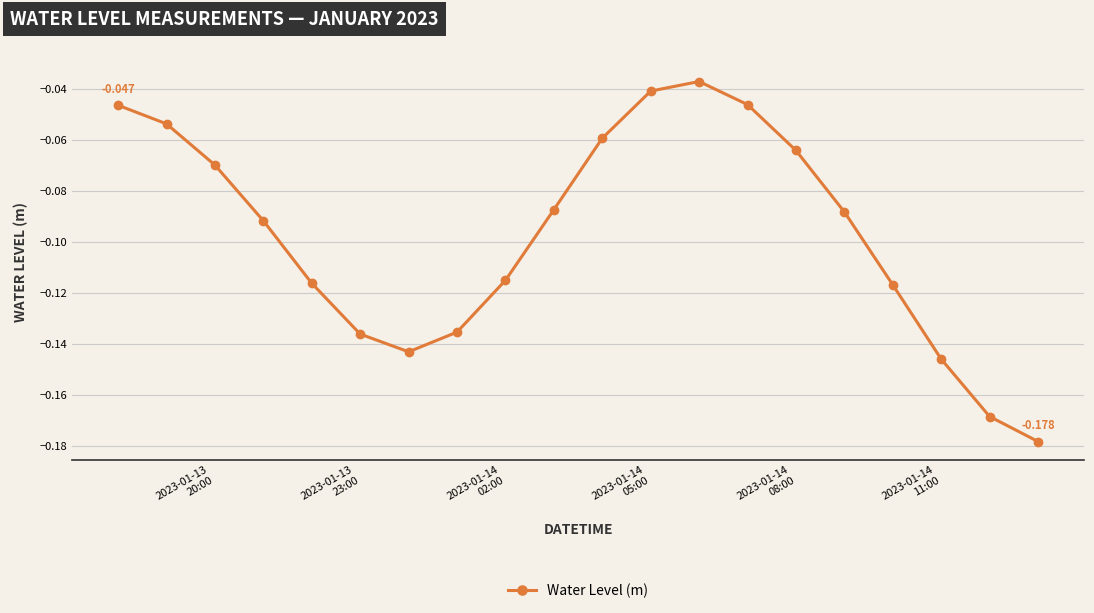

True or false: the data has more than 0 interior local peaks.

True